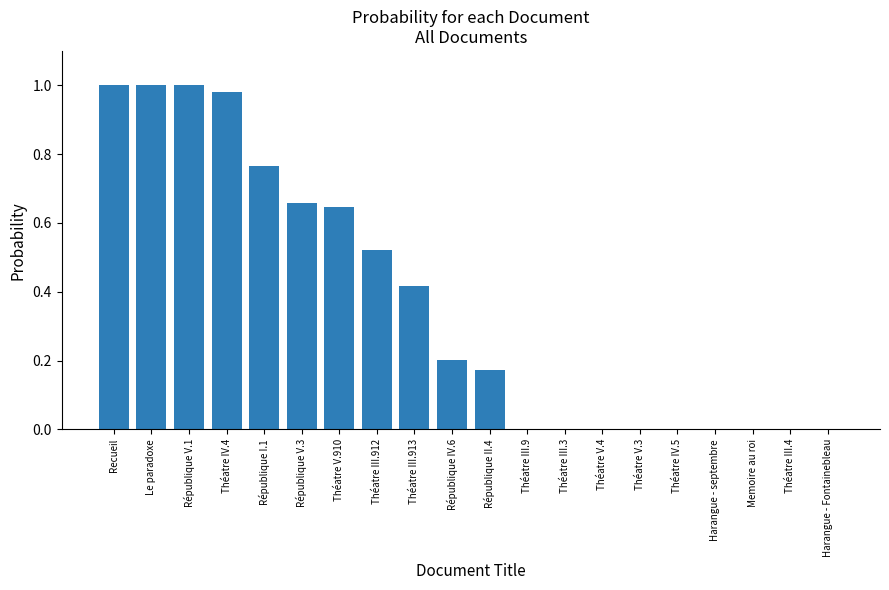

Does the chart contain stacked bars?

No